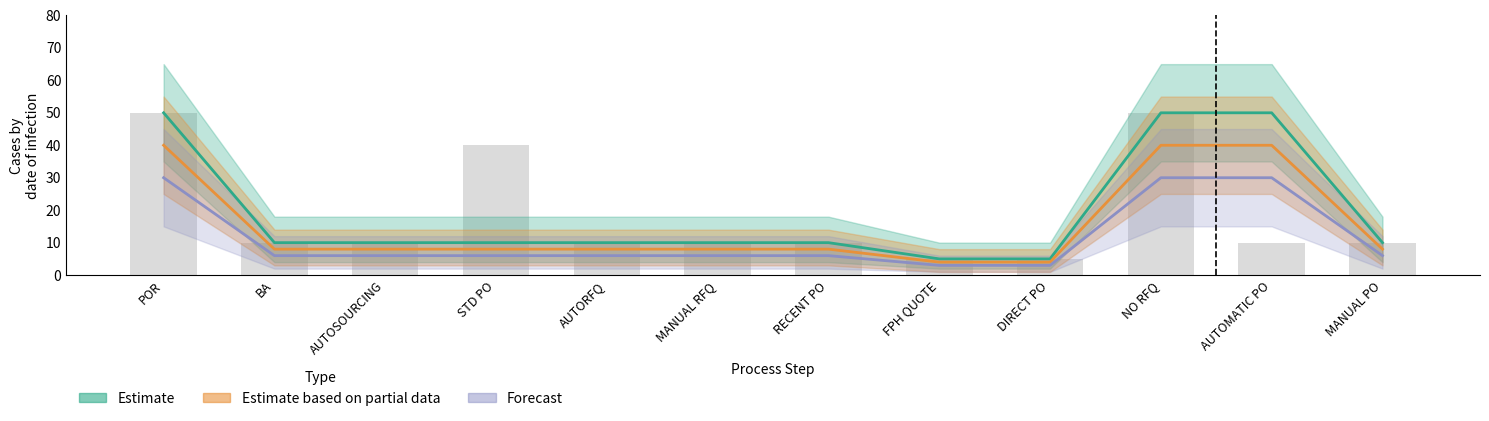

Which series has the largest range (max minus min)?

Estimate